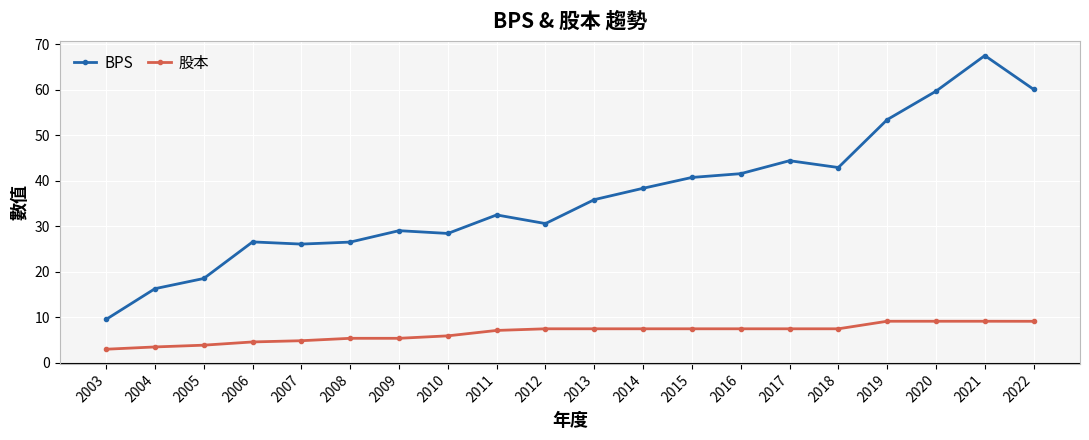

What is the minimum value shown in the chart?

3.0